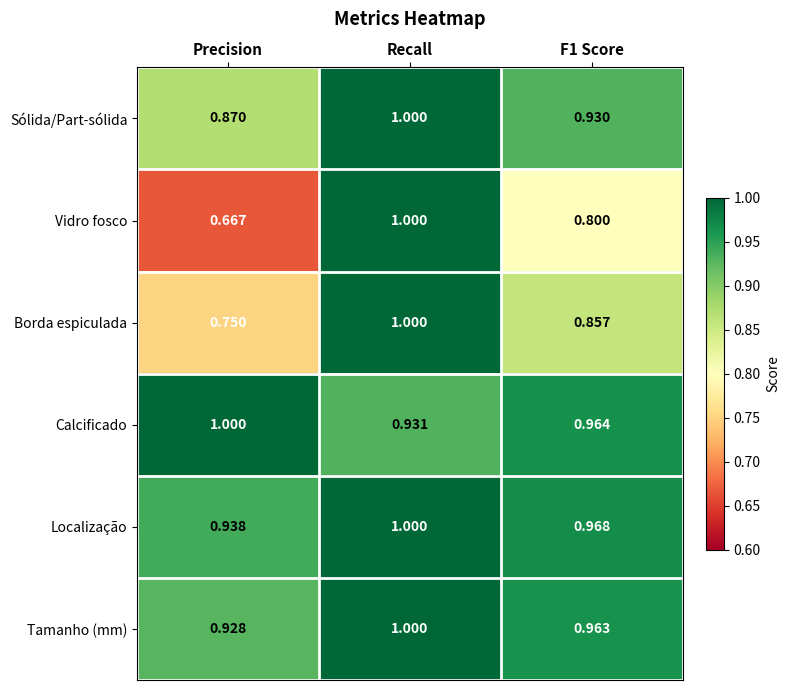

At which category is the sum across all series the highest?

Recall